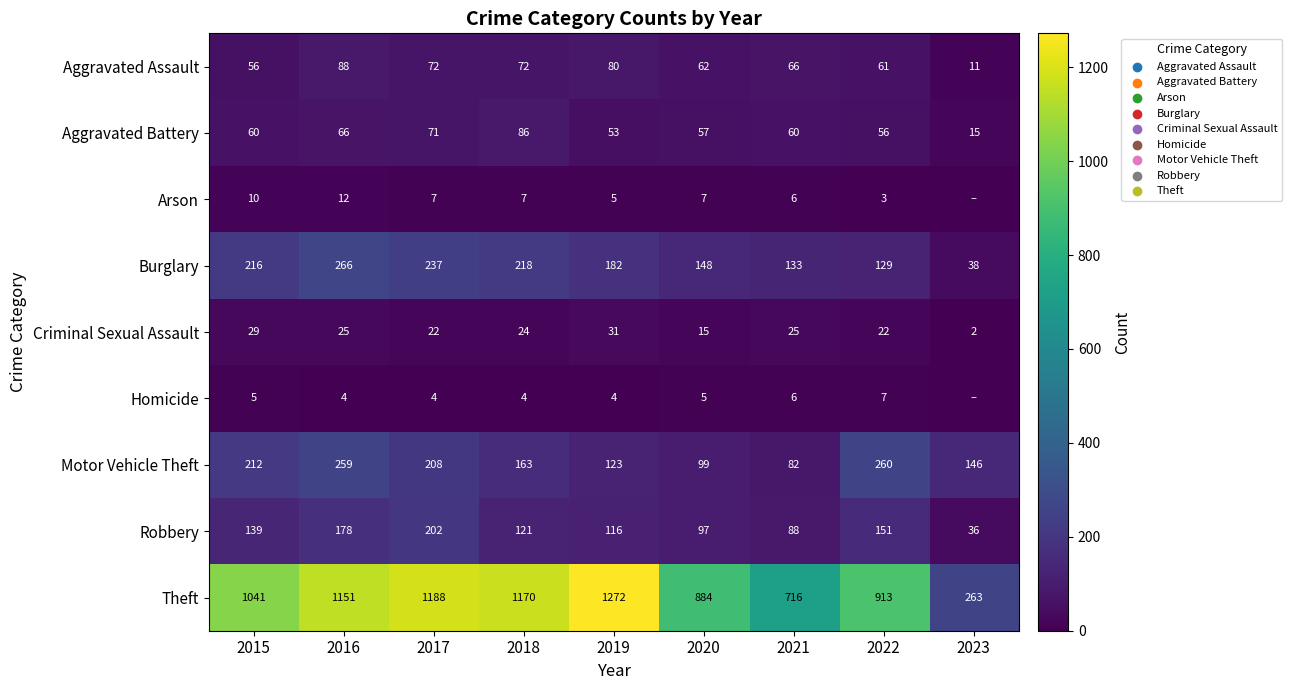

Which has a higher value, 2019 or 2016?

2016